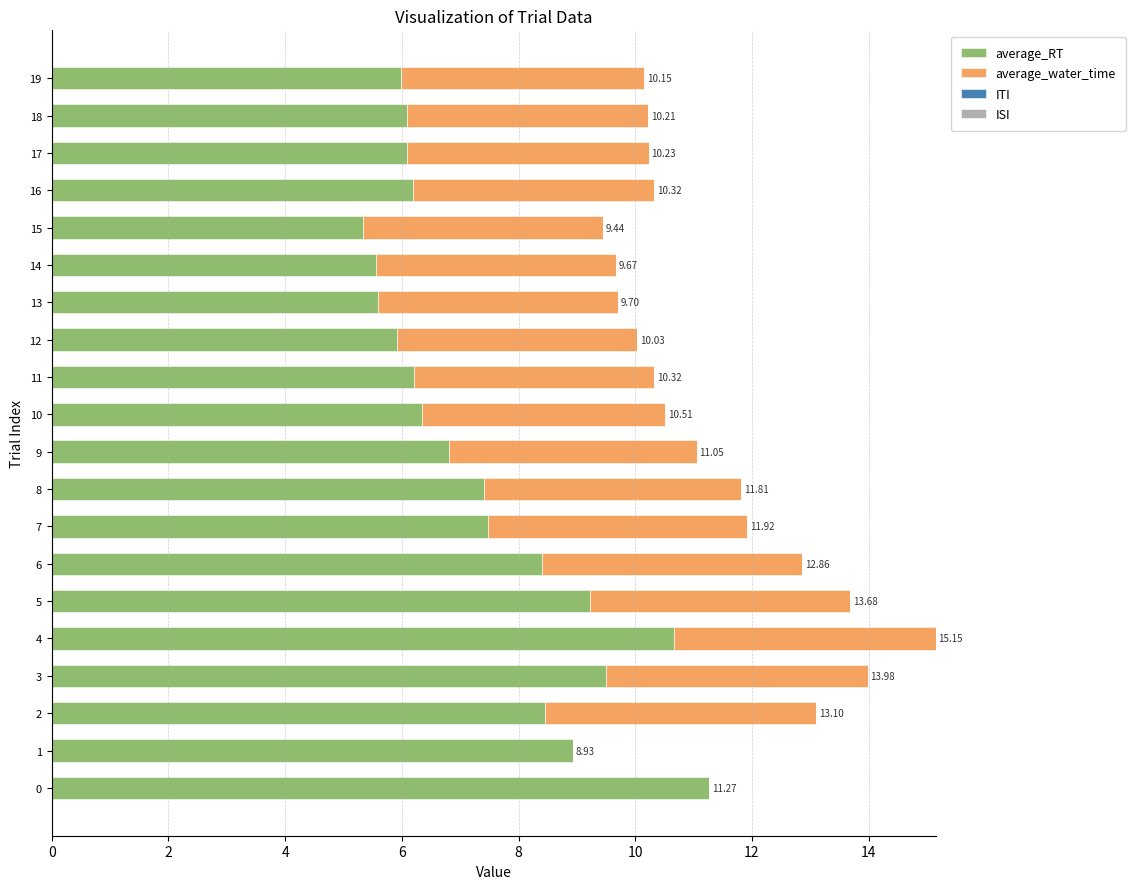

Which series has the widest spread of values?

average_RT